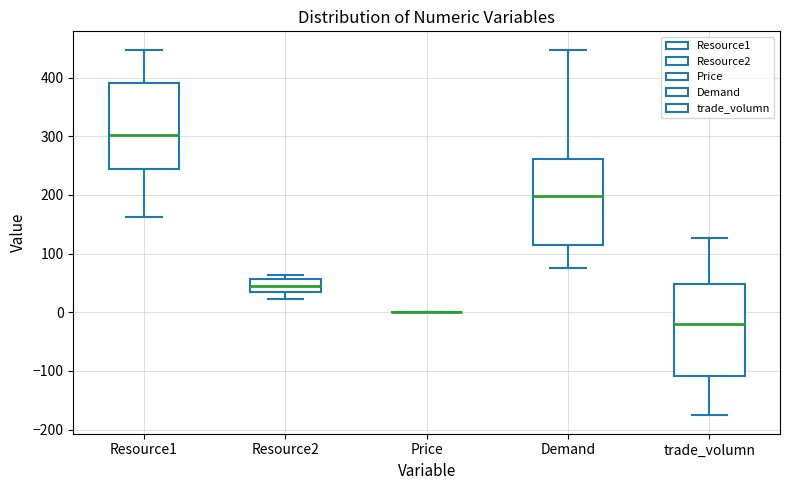

Reading left to right, read every box against the y-axis: the position of its median line, the range the box covers, and the ends of its whiskers. The values are not printed on the chart, so give them approximately, as read against the axis.

Resource1: median 300, box 240 to 390, whiskers 160 to 450
Resource2: median 40, box 30 to 60, whiskers 20 to 60 (just above the box's upper edge)
Price: box collapsed to a line at 0, whiskers 0 to 0
Demand: median 200, box 110 to 260, whiskers 70 to 450
trade_volumn: median -20, box -110 to 50, whiskers -180 to 130